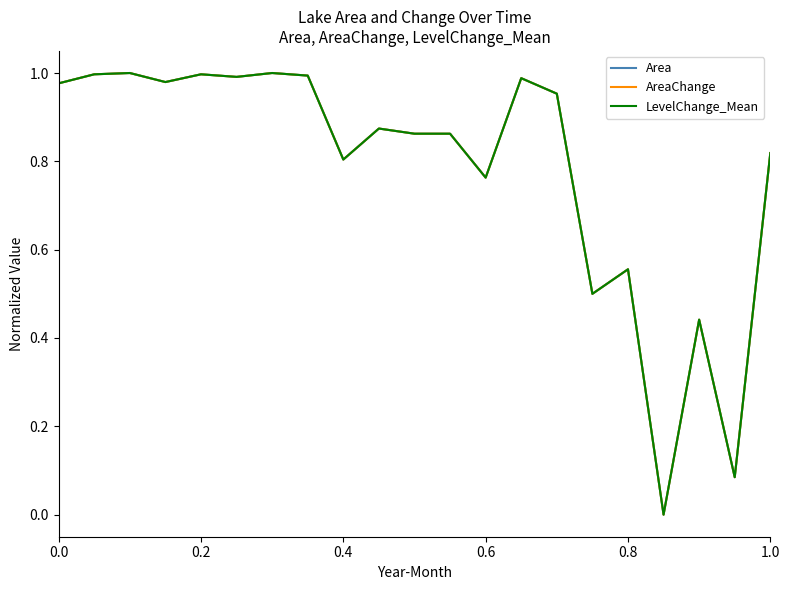

Does the chart have visible grid lines?

No